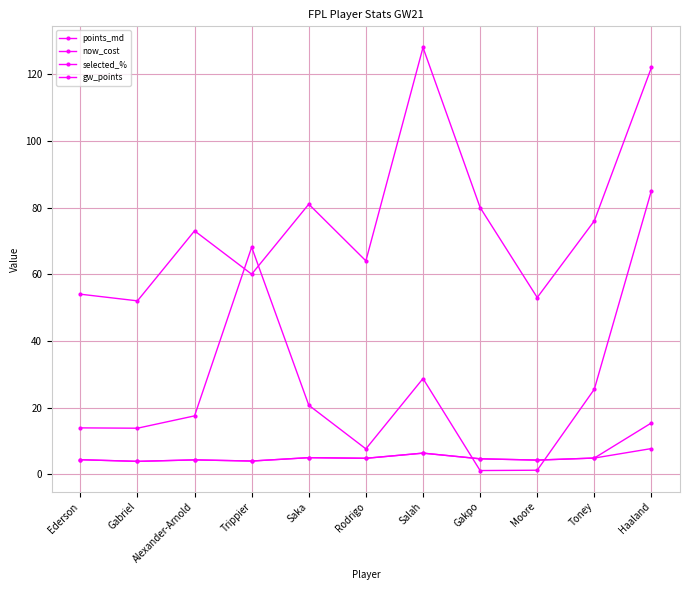

Reading left to right, extract all data points from this chart.

points_md: Ederson=4.4	Gabriel=3.9	Alexander-Arnold=4.3	Trippier=4.0	Saka=5.0	Rodrigo=4.8	Salah=6.3	Gakpo=4.6	Moore=4.2	Toney=4.9	Haaland=7.7
now_cost: Ederson=54.0	Gabriel=52.0	Alexander-Arnold=73.0	Trippier=60.0	Saka=81.0	Rodrigo=64.0	Salah=128.0	Gakpo=80.0	Moore=53.0	Toney=76.0	Haaland=122.0
selected_%: Ederson=13.9	Gabriel=13.8	Alexander-Arnold=17.5	Trippier=68.1	Saka=20.7	Rodrigo=7.6	Salah=28.7	Gakpo=1.1	Moore=1.2	Toney=25.5	Haaland=85.1
gw_points: Ederson=4.4	Gabriel=3.9	Alexander-Arnold=4.3	Trippier=4.0	Saka=5.0	Rodrigo=4.8	Salah=6.3	Gakpo=4.6	Moore=4.2	Toney=4.9	Haaland=15.4